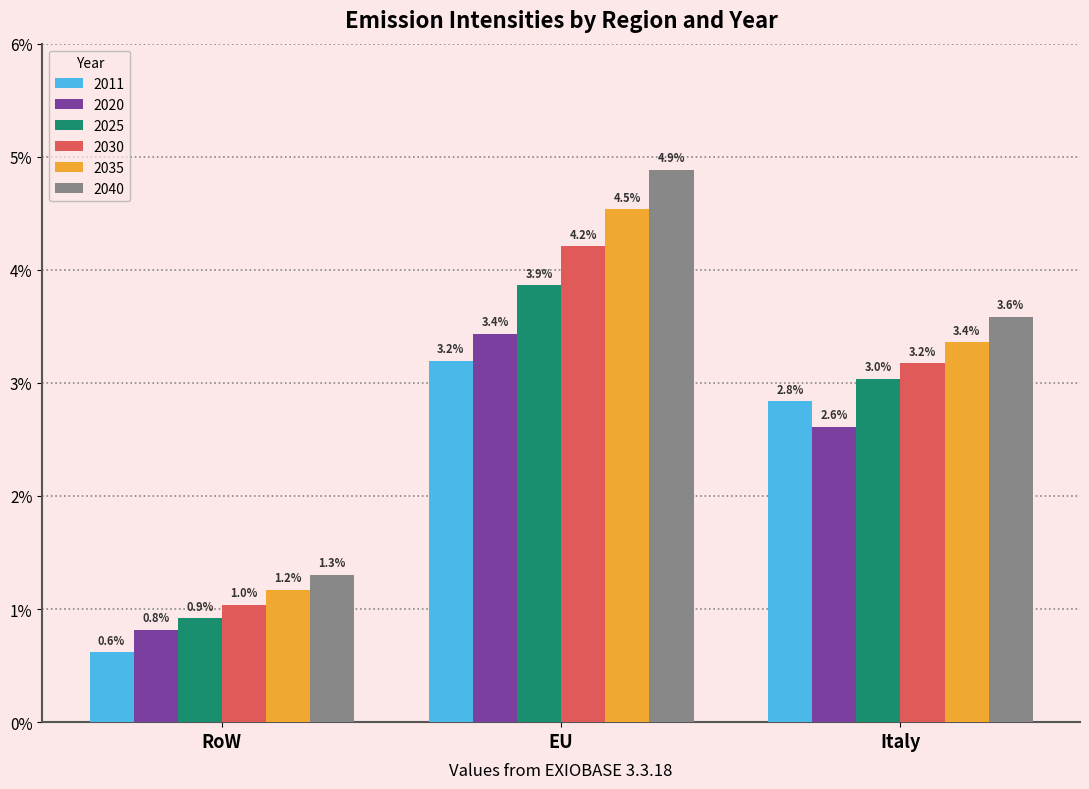

Is the value of 2030 at Italy greater than the value of 2035 at Italy?

No